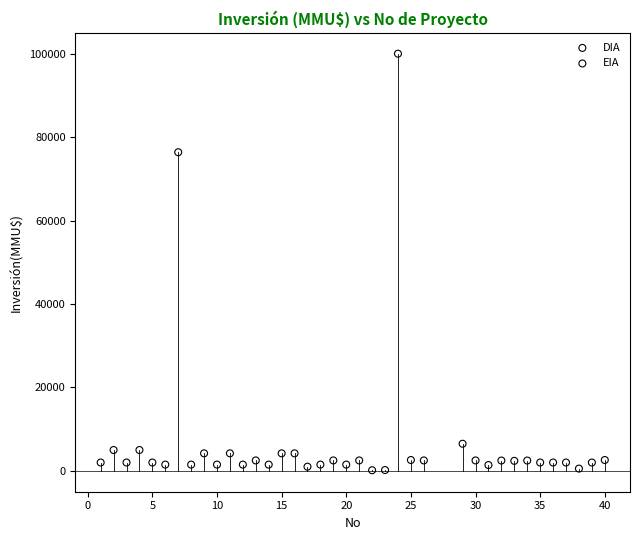

What are all the series names shown in the legend?

DIA, EIA